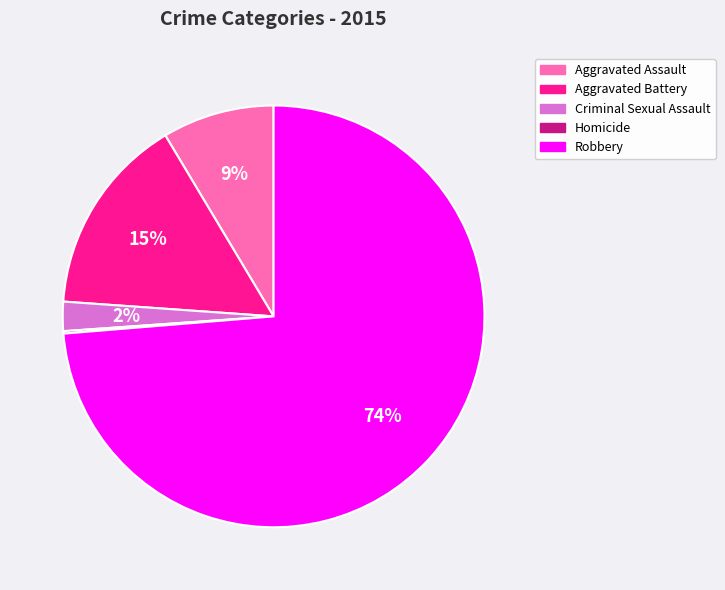

The Robbery slice represents 74% of the pie. True or false?

True